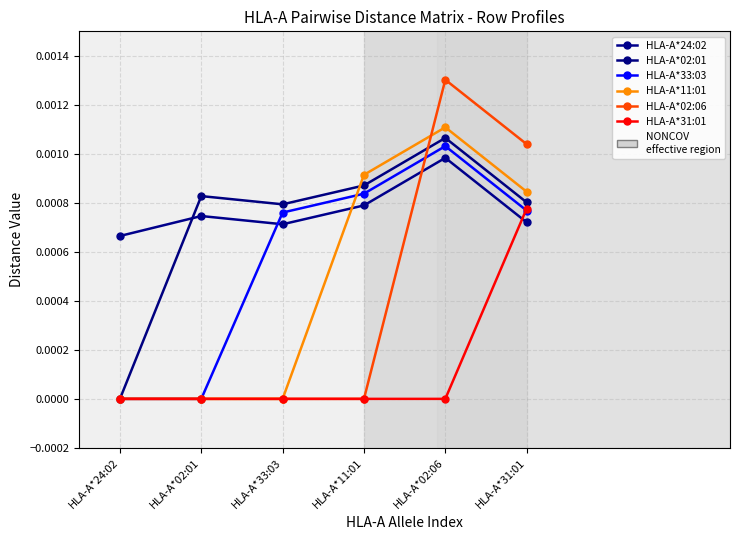

Which category has the highest value in the HLA-A*02:06 series?

HLA-A*02:06